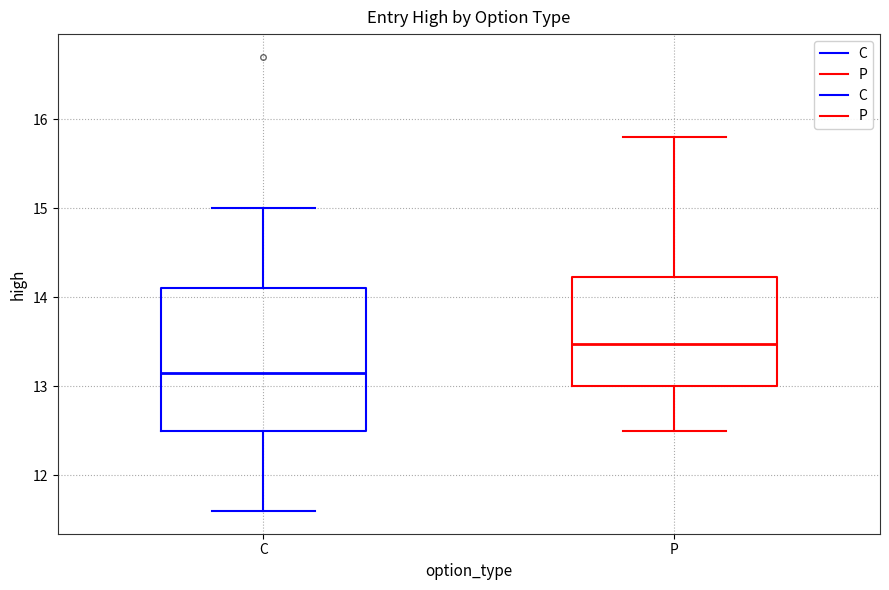

Which box is the tallest, from its lower edge to its upper edge?

C